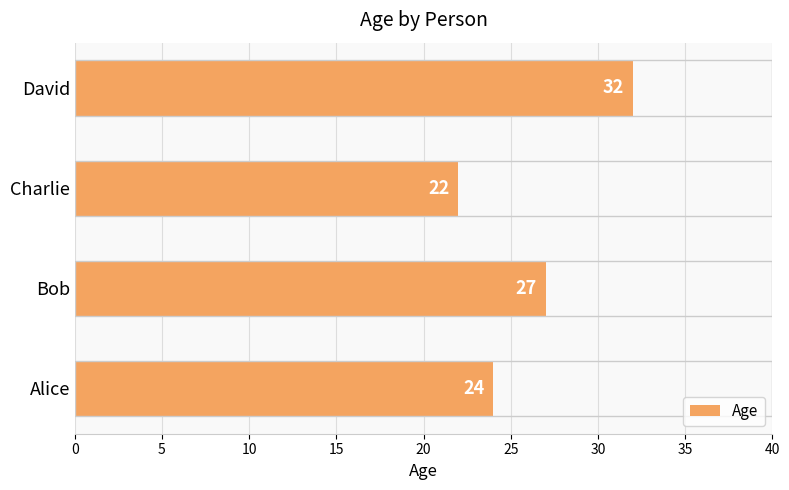

What is the smallest value displayed?

22